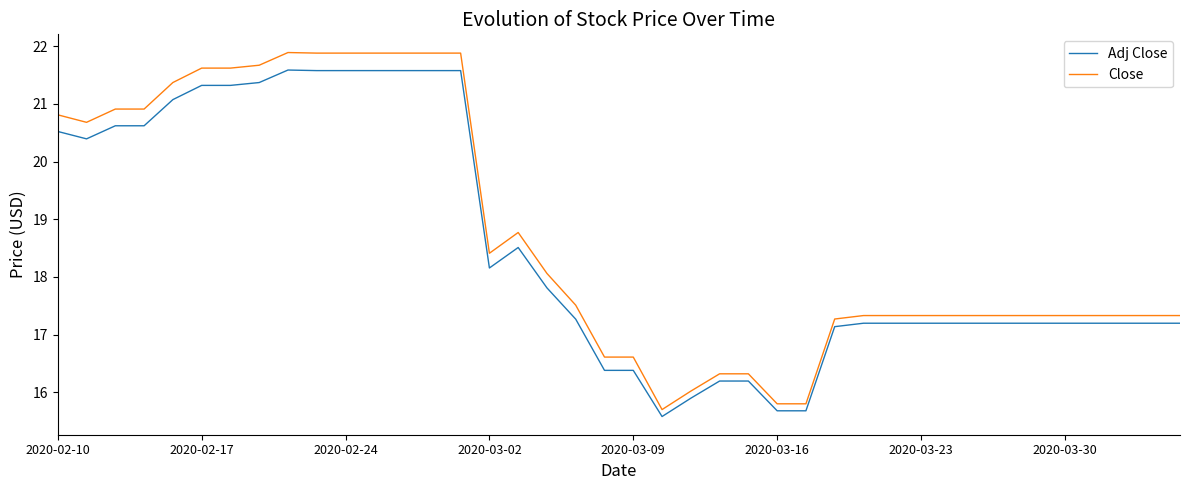

What is the greatest value displayed?

21.9